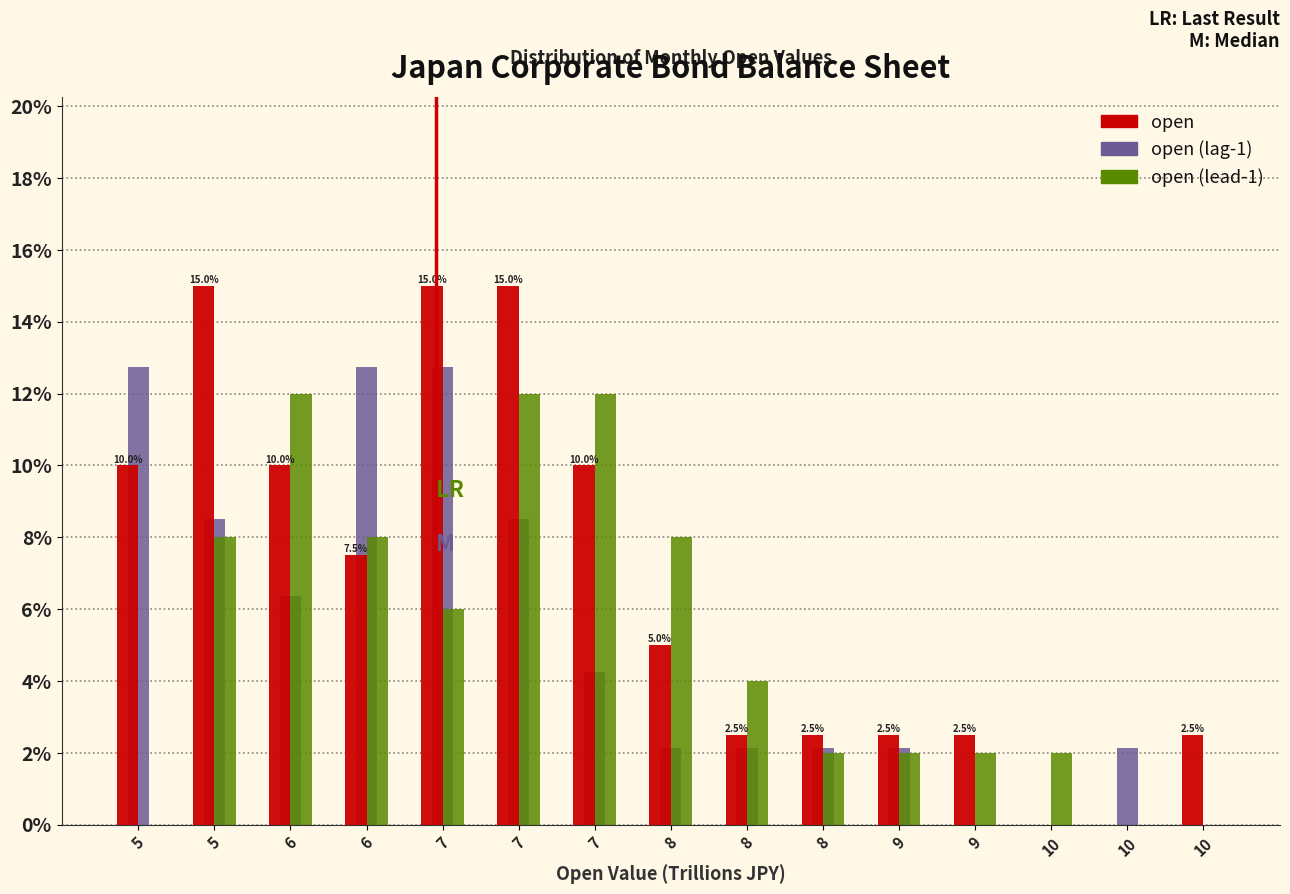

How many categories are shown in the chart?

15